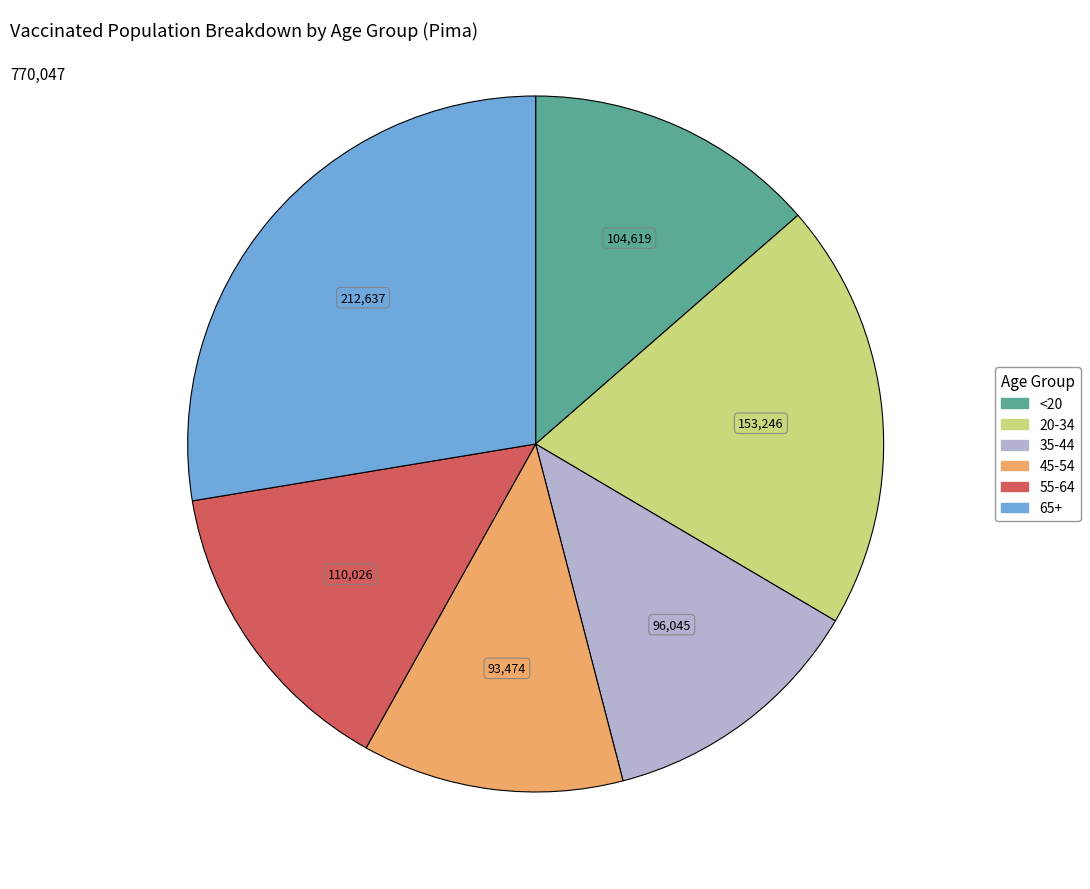

Is the sum of 55-64 and <20 greater than half?

No